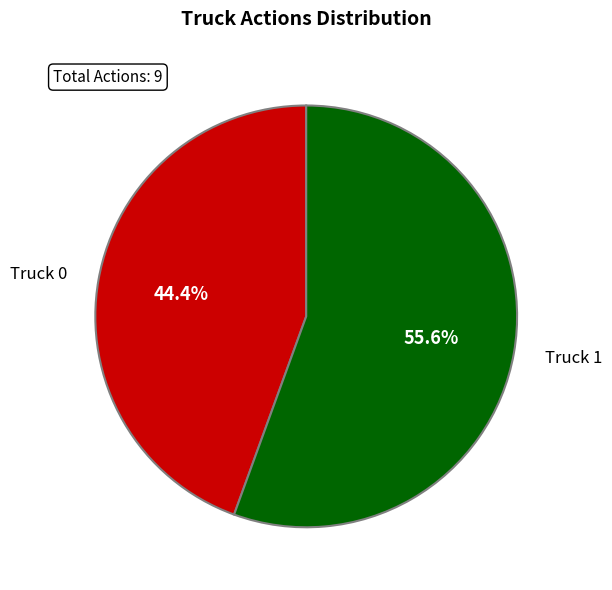

Approximately how many times larger is the value at Truck 0 compared to Truck 1?

0.8